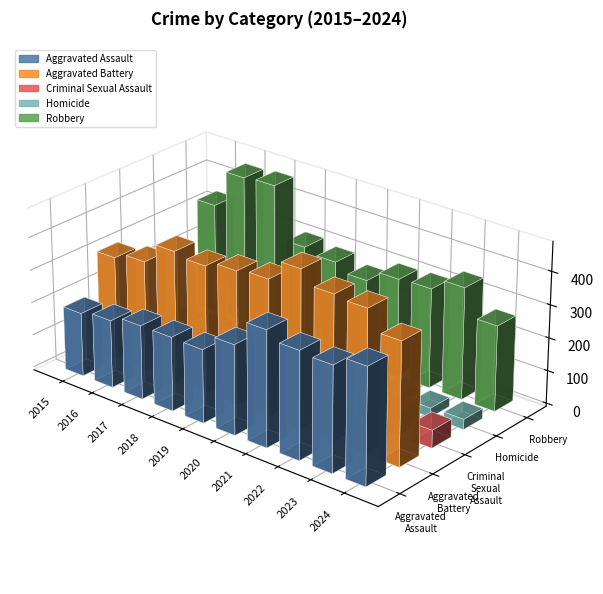

At which label does Homicide first exceed 31?

2017